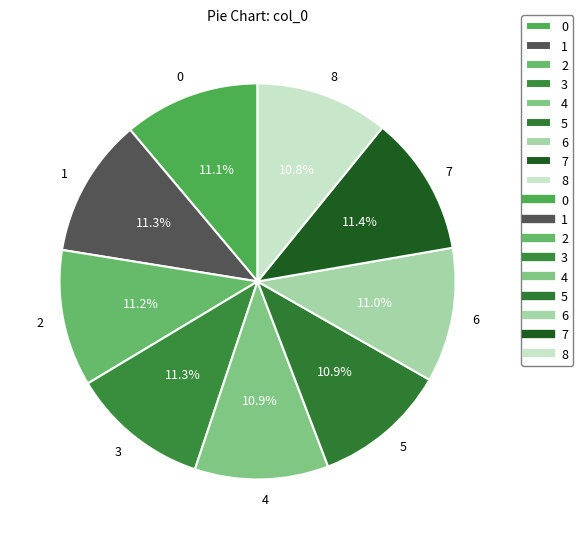

To the nearest percent, what is the average slice percentage?

11%